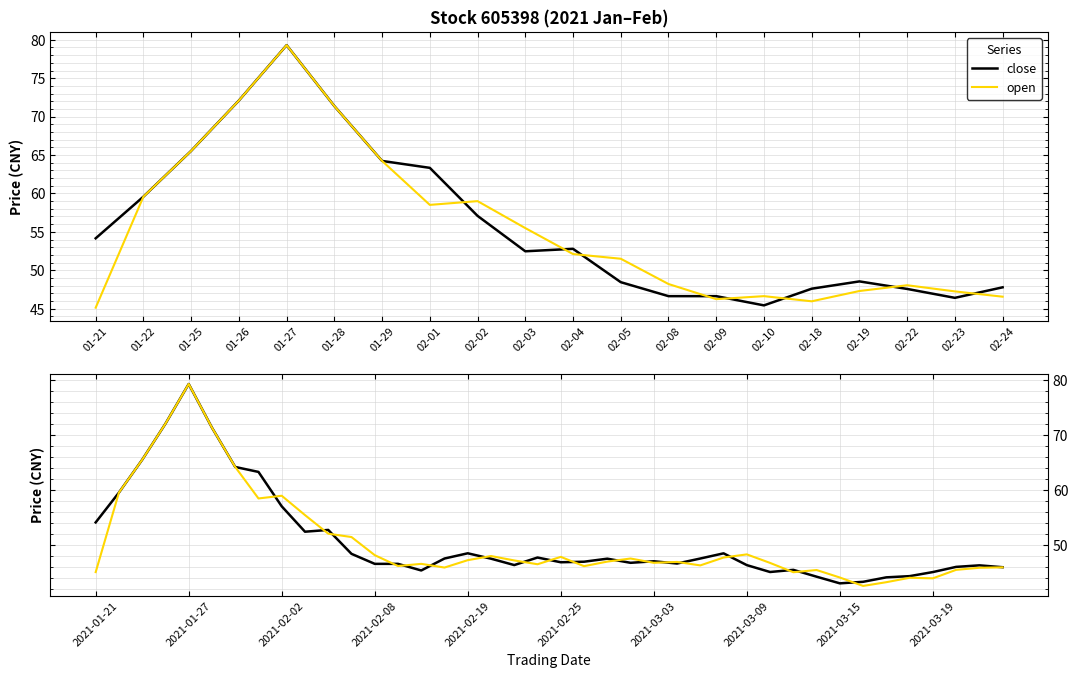

Rank the series at 01-26 from lowest to highest value.

close, open